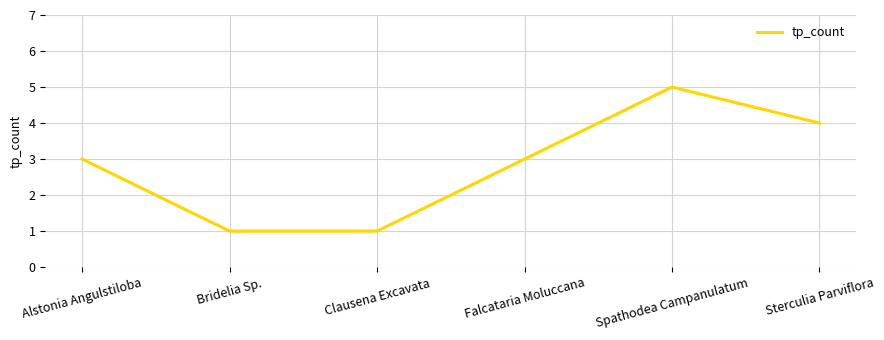

The chart shows a value of 4 at Sterculia Parviflora. True or false?

True